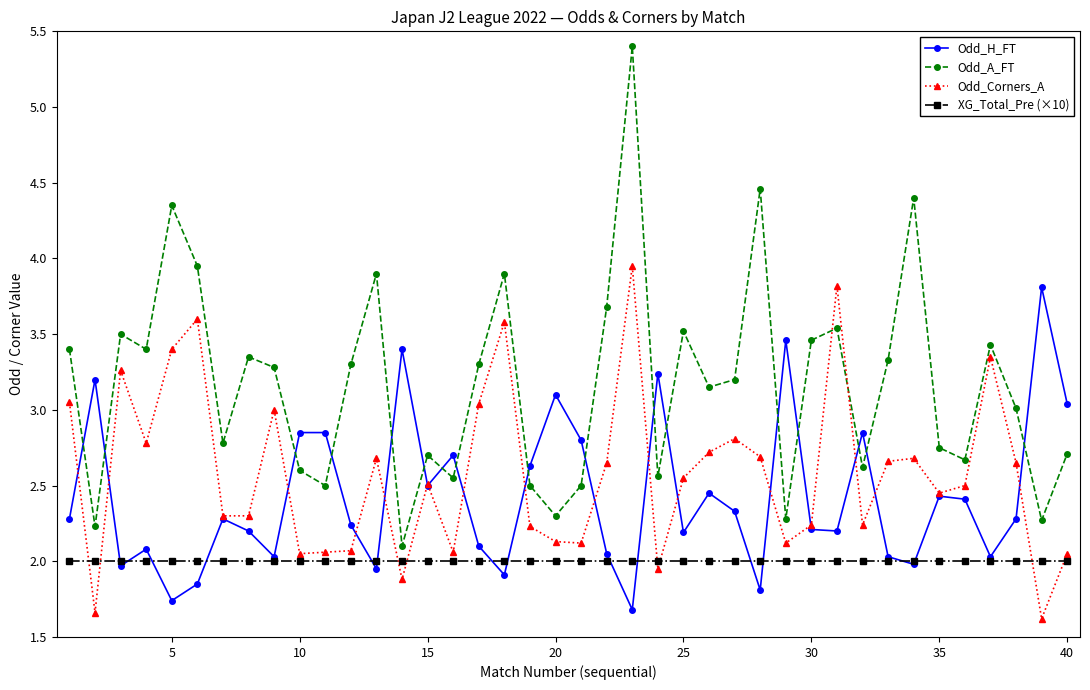

After their last crossing, which series has the higher values: Odd_A_FT or Odd_Corners_A?

Odd_A_FT